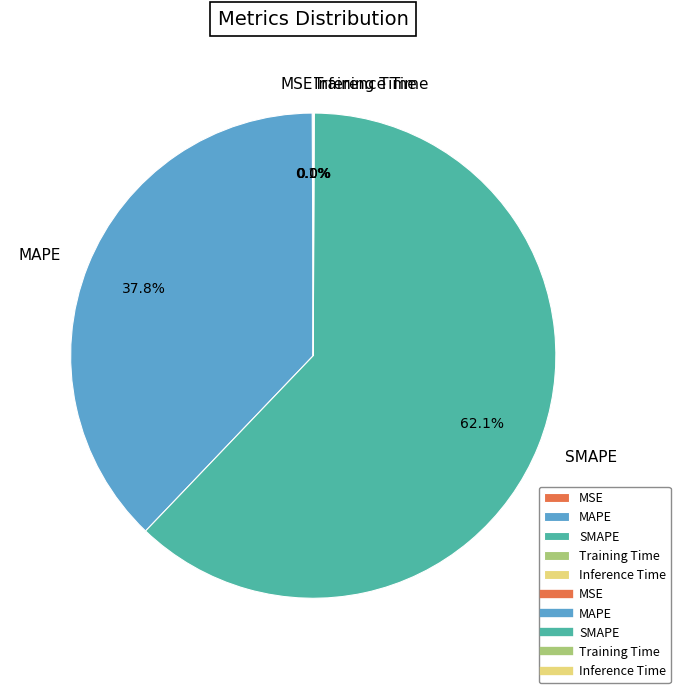

What portion of the pie excludes SMAPE?

37.9%